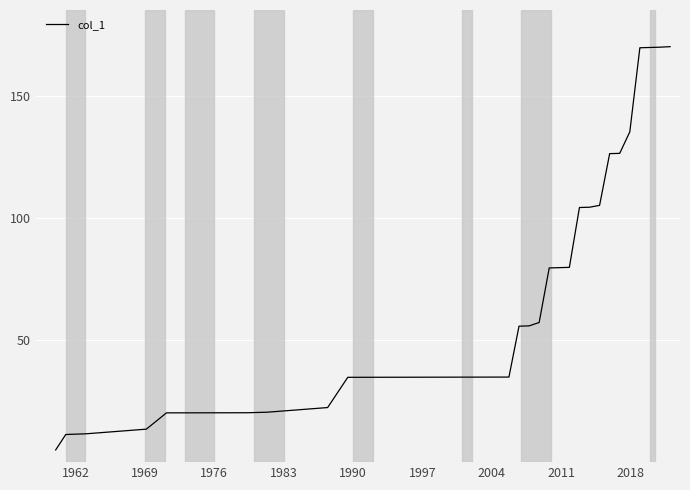

What is the smallest value displayed?

5.0